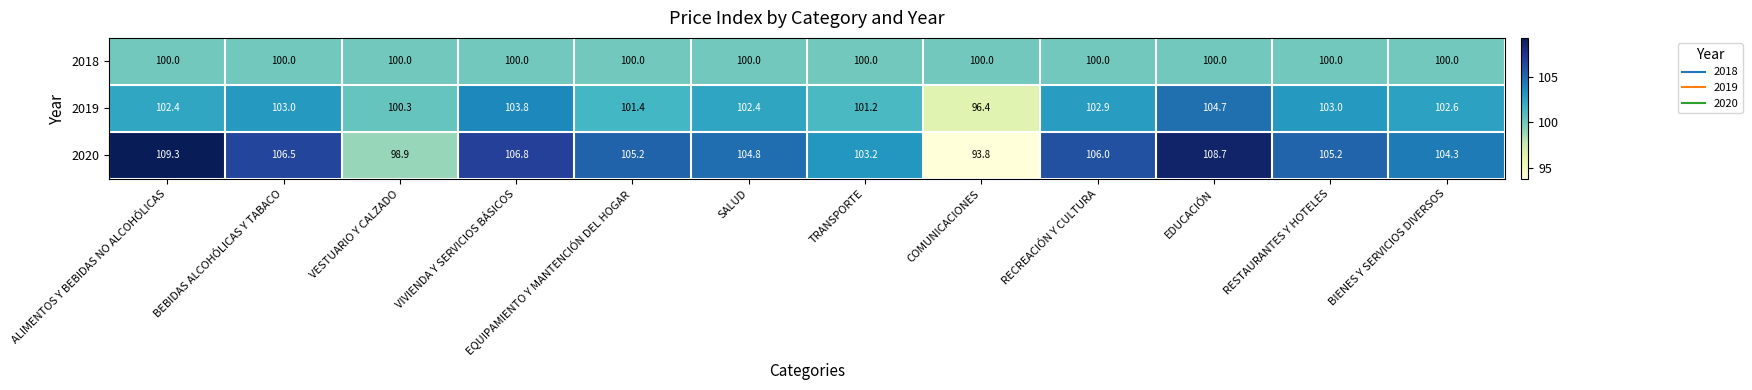

Which series changed the most between EDUCACIÓN and BIENES Y SERVICIOS DIVERSOS?

2020